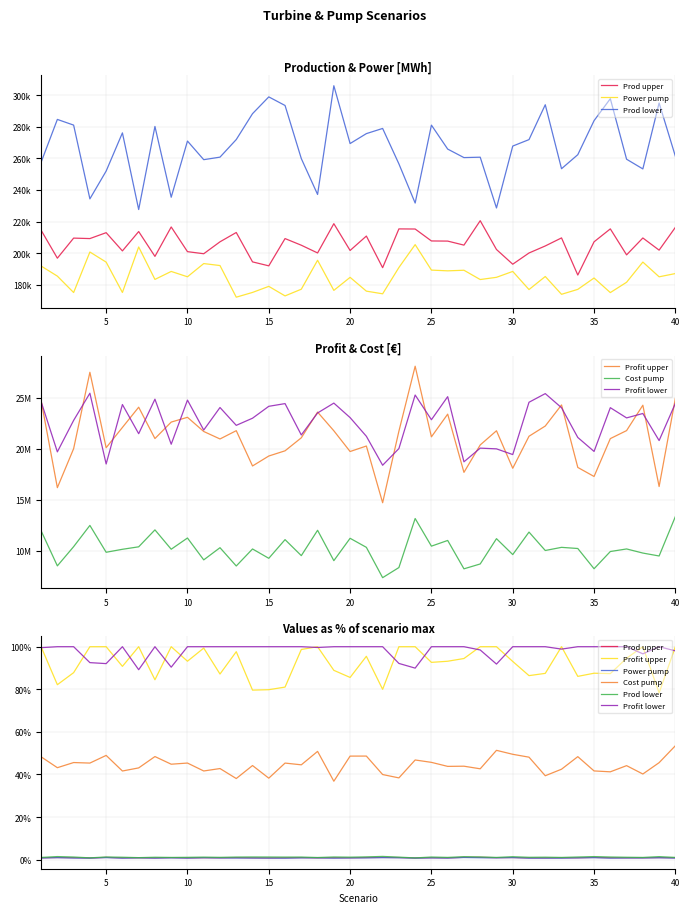

True or false: Cost pump and Prod upper intersect in this chart.

False